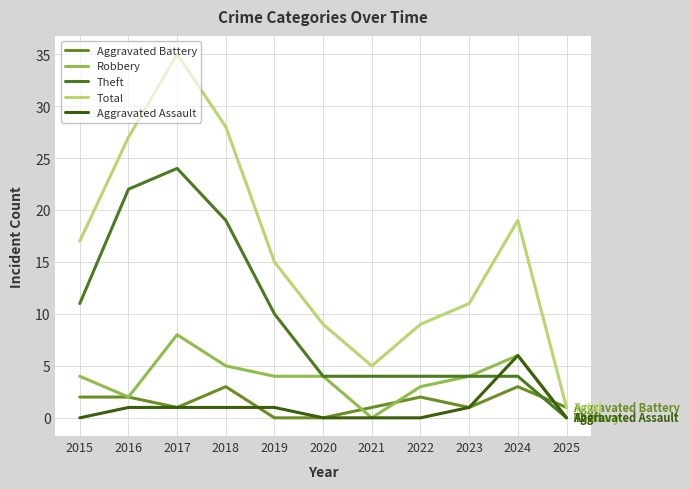

Reading left to right, transcribe all the data shown in this chart.

Aggravated Battery: 2015=2	2016=2	2017=1	2018=3	2019=0	2020=0	2021=1	2022=2	2023=1	2024=3	2025=1
Robbery: 2015=4	2016=2	2017=8	2018=5	2019=4	2020=4	2021=0	2022=3	2023=4	2024=6	2025=0
Theft: 2015=11	2016=22	2017=24	2018=19	2019=10	2020=4	2021=4	2022=4	2023=4	2024=4	2025=0
Total: 2015=17	2016=27	2017=35	2018=28	2019=15	2020=9	2021=5	2022=9	2023=11	2024=19	2025=1
Aggravated Assault: 2015=0	2016=1	2017=1	2018=1	2019=1	2020=0	2021=0	2022=0	2023=1	2024=6	2025=0